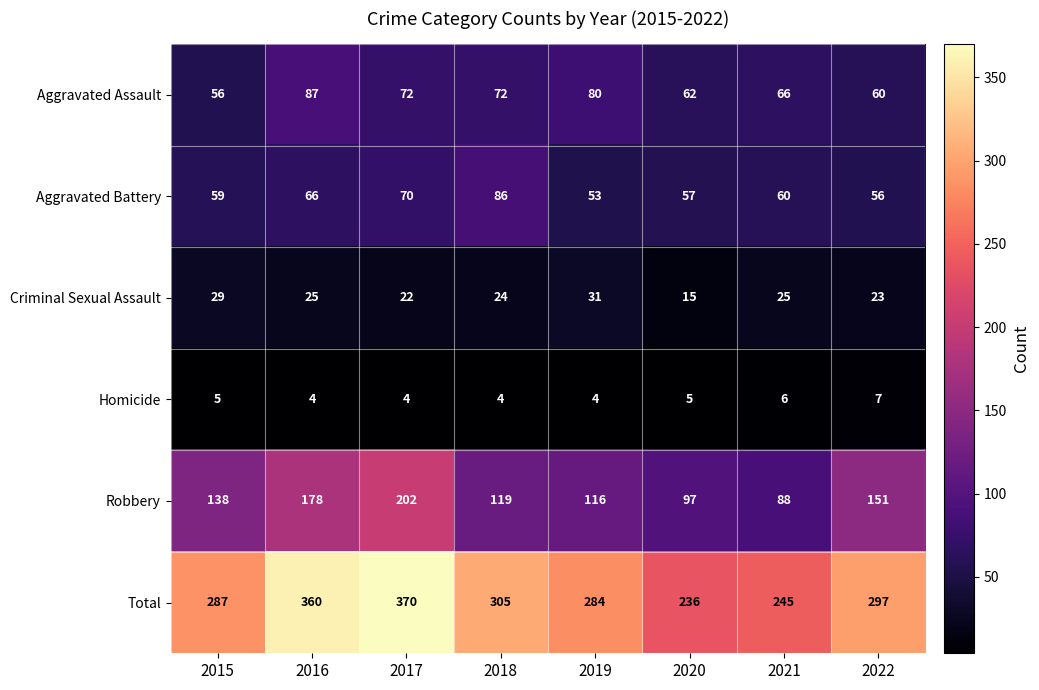

At which label does Aggravated Assault reach its peak?

2016